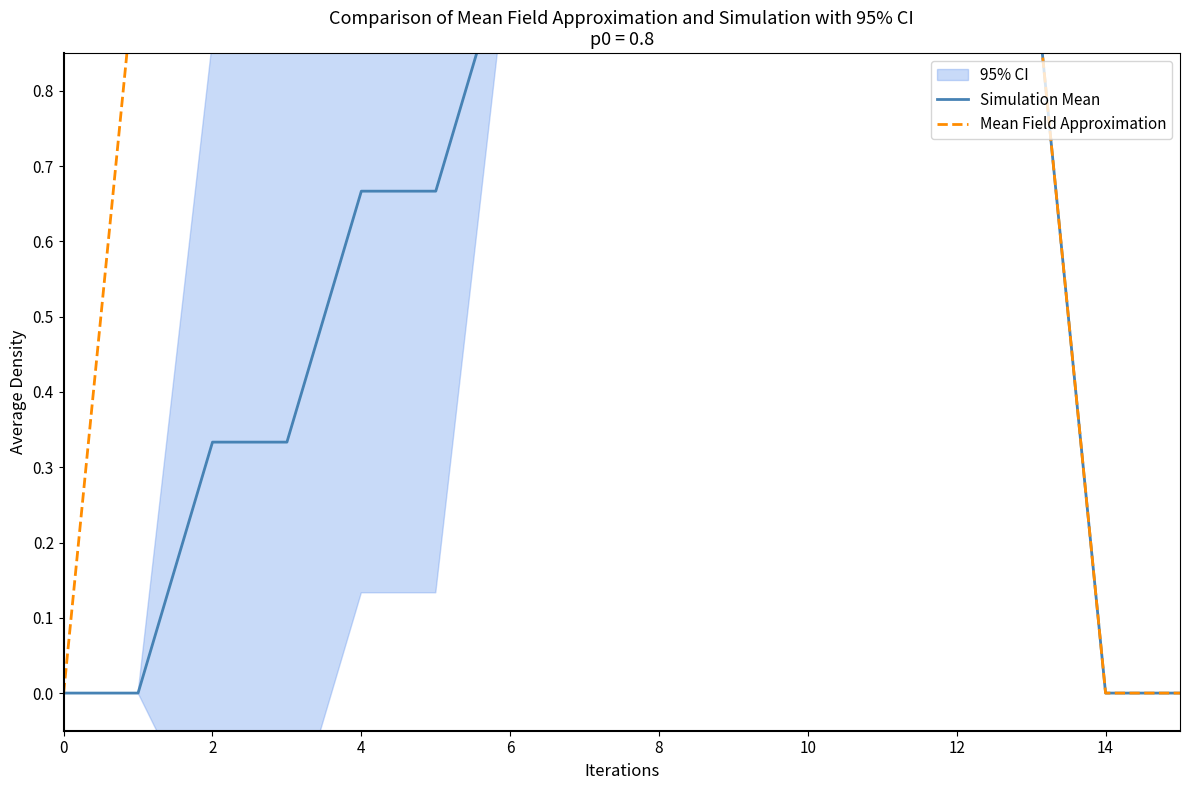

The value of Mean Field Approximation at 2 is 1.0. True or false?

True